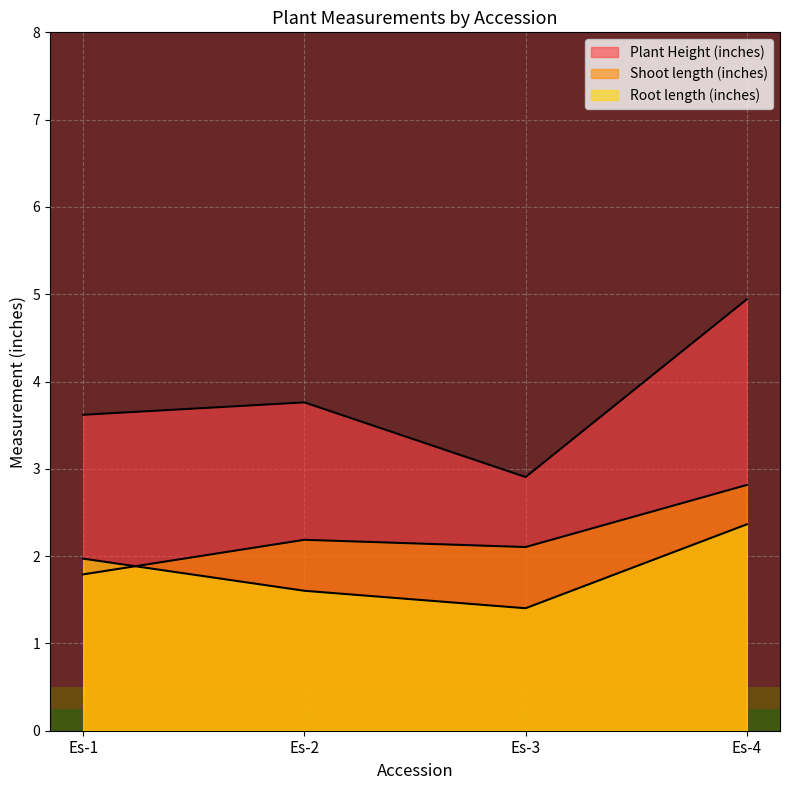

How many lines are shown in the chart?

3